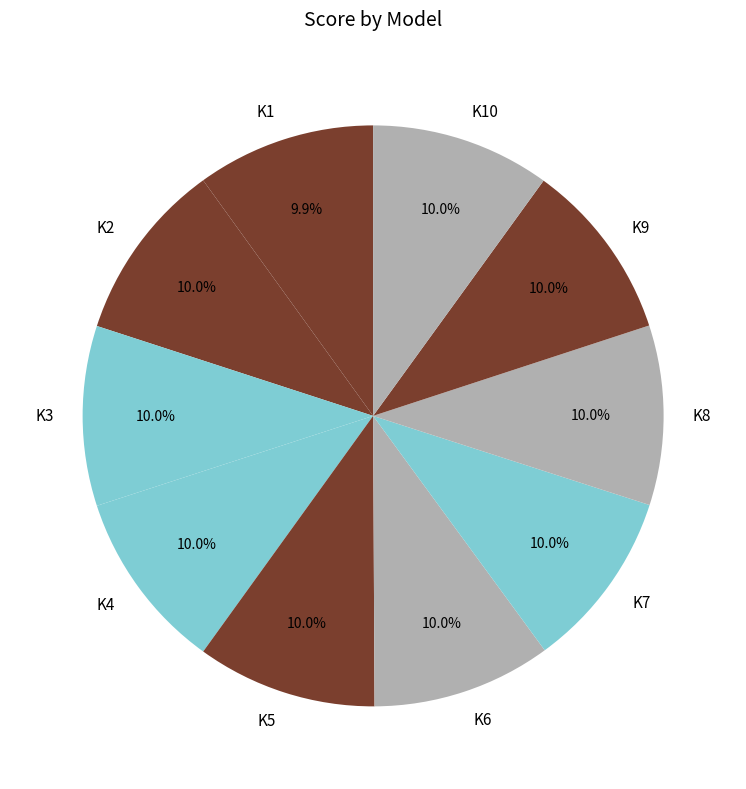

Is it true that K1 is 10% of the pie?

True